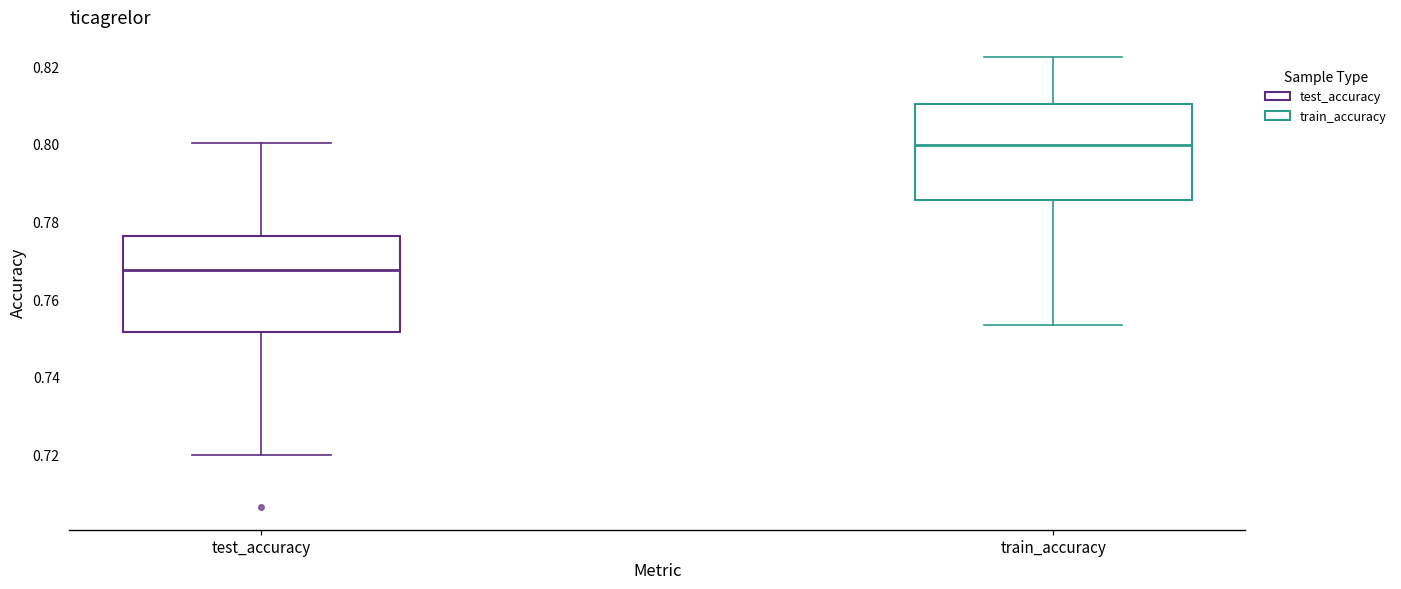

Where does the upper whisker of the box for train_accuracy end on the y-axis? The values are not printed on the chart, so give them approximately, as read against the axis.

0.822